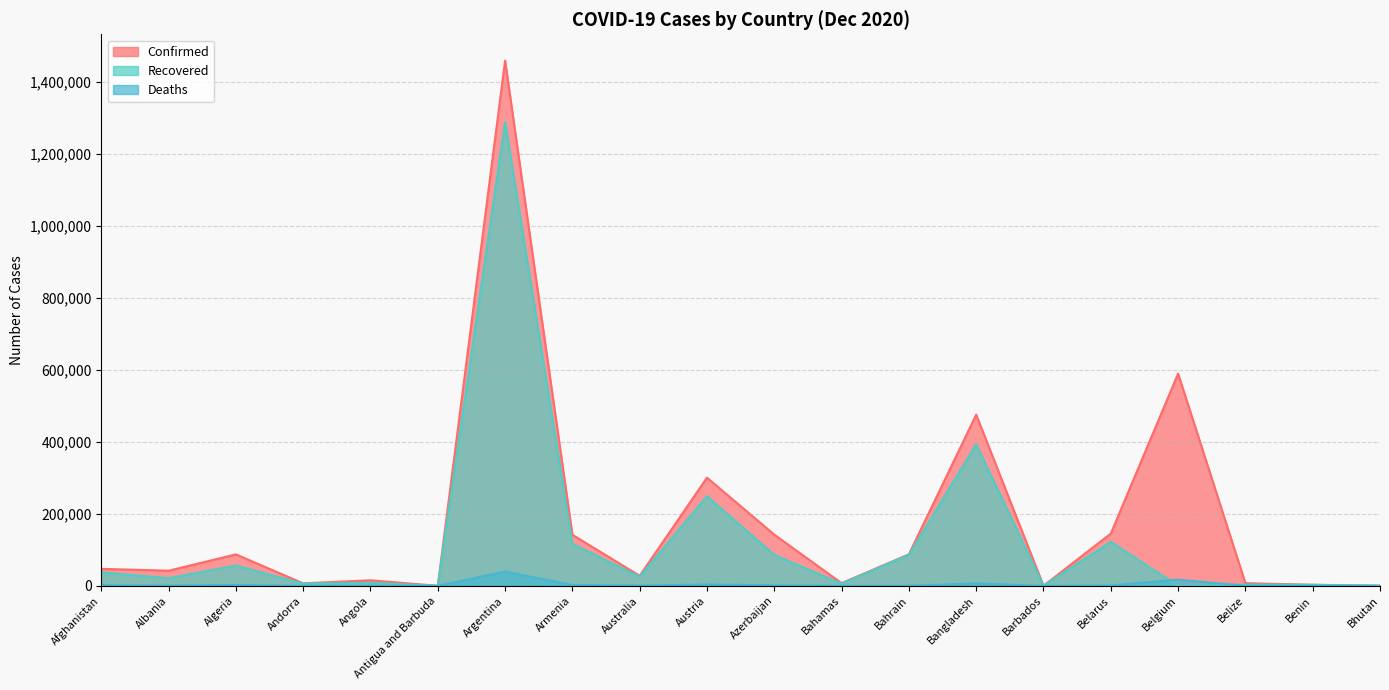

Which series changed the most between Afghanistan and Azerbaijan?

Confirmed